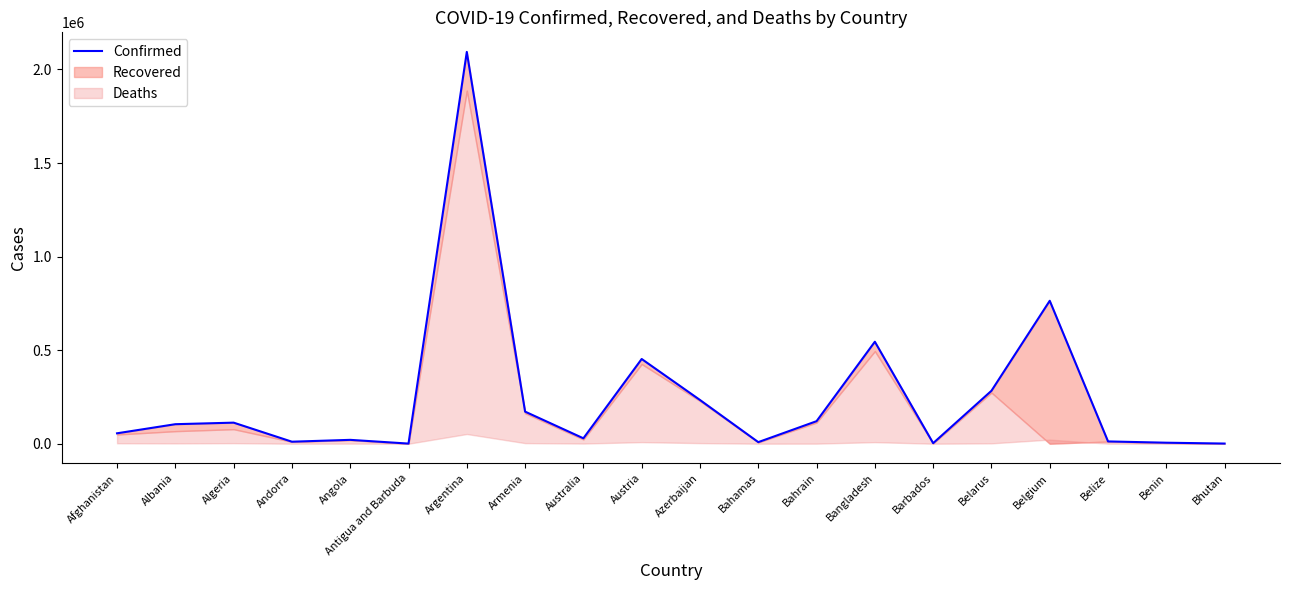

How many lines are shown in the chart?

1